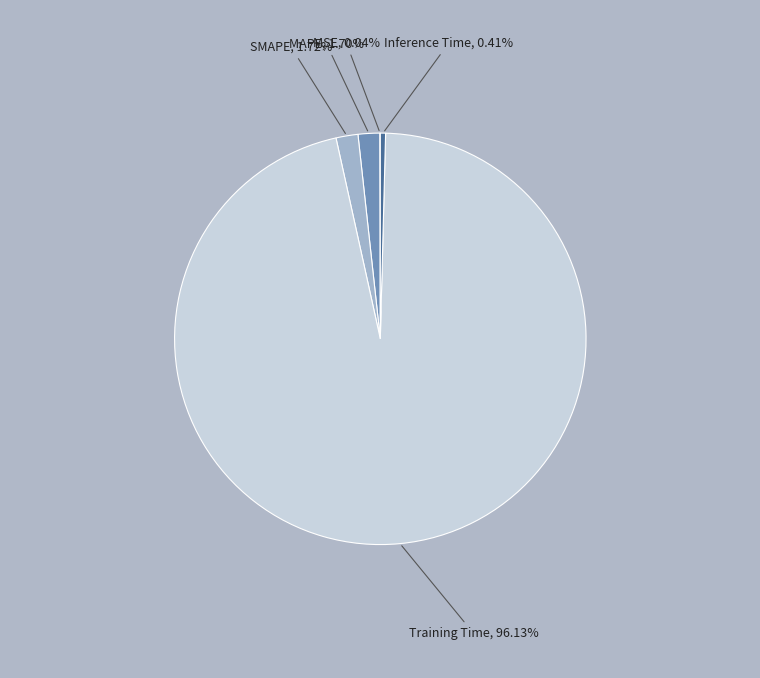

To the nearest percent, what portion does MAPE represent?

2%